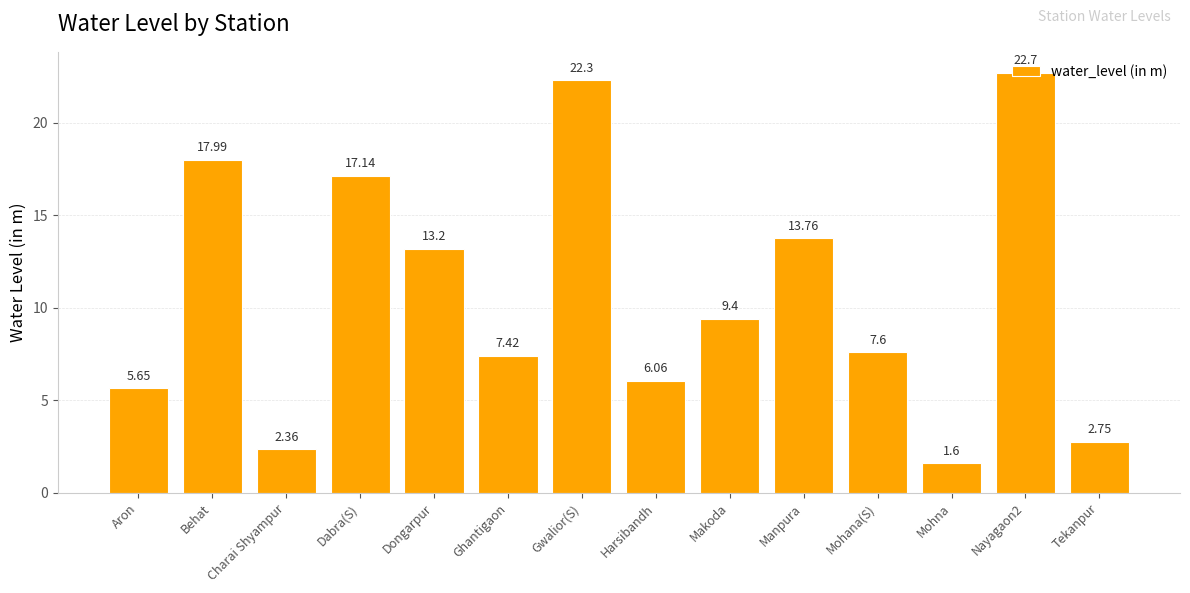

What is the change in value from Aron to Harsibandh?

+0.4